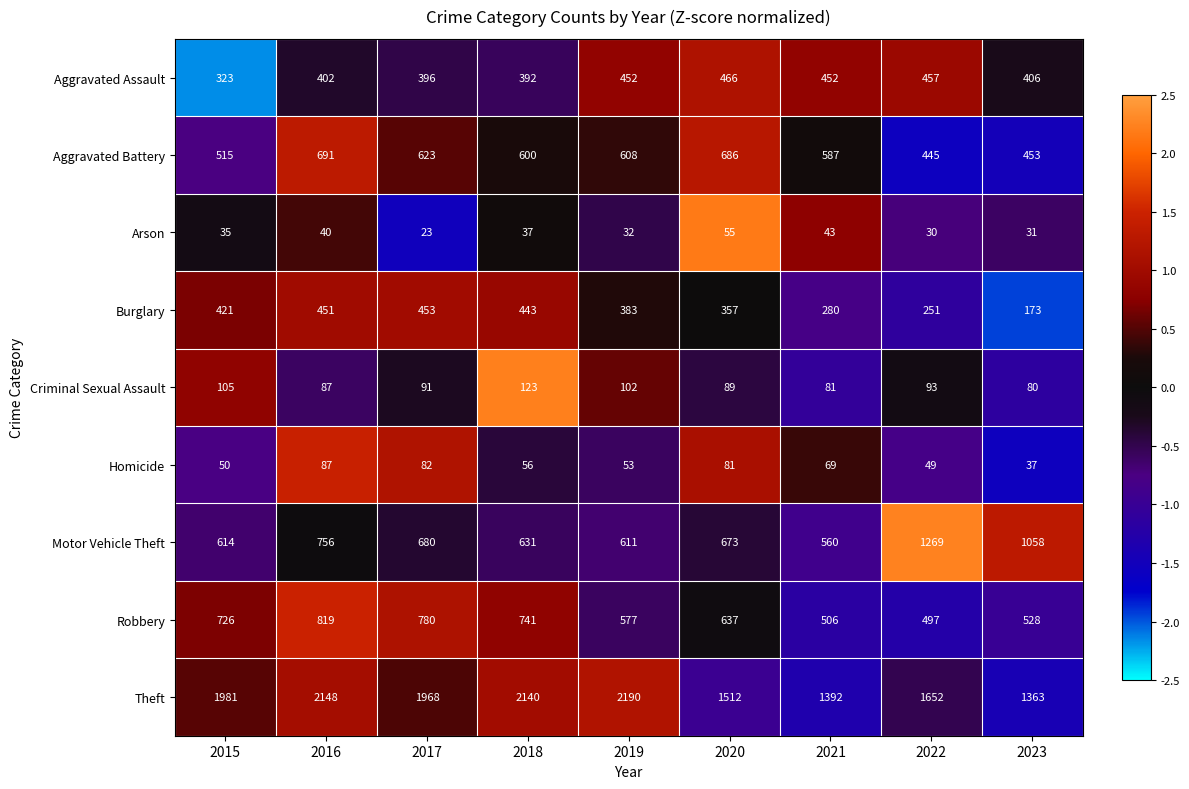

What is the approximate value of Criminal Sexual Assault at 2023?

80